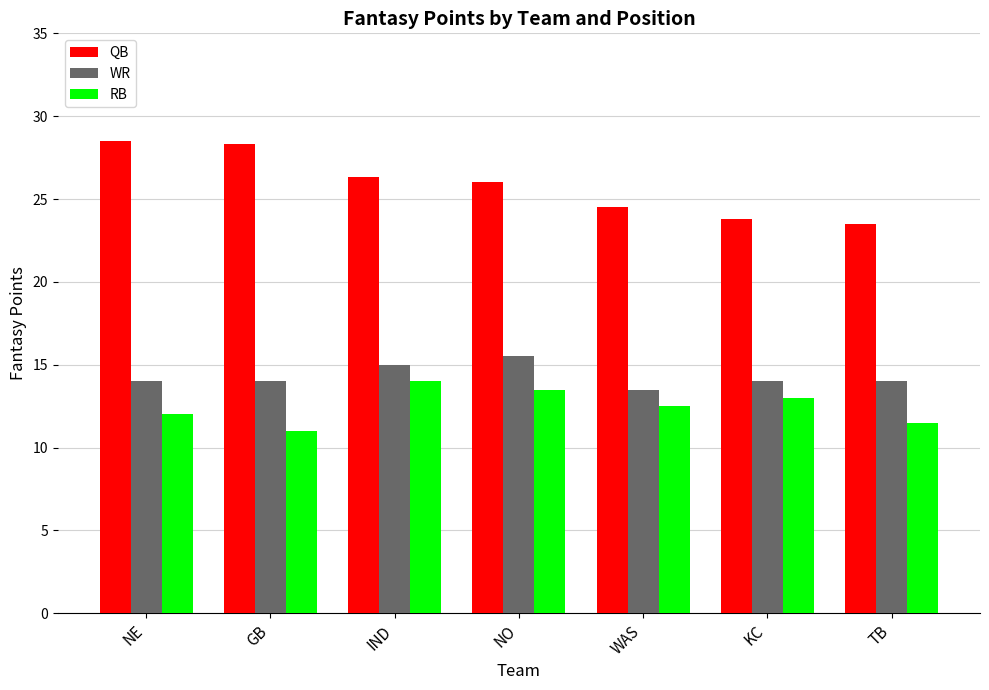

Reading left to right, what are all the values shown in this chart?

QB: NE=28.5	GB=28.3	IND=26.3	NO=26.0	WAS=24.5	KC=23.8	TB=23.5
WR: NE=14.0	GB=14.0	IND=15.0	NO=15.5	WAS=13.5	KC=14.0	TB=14.0
RB: NE=12.0	GB=11.0	IND=14.0	NO=13.5	WAS=12.5	KC=13.0	TB=11.5